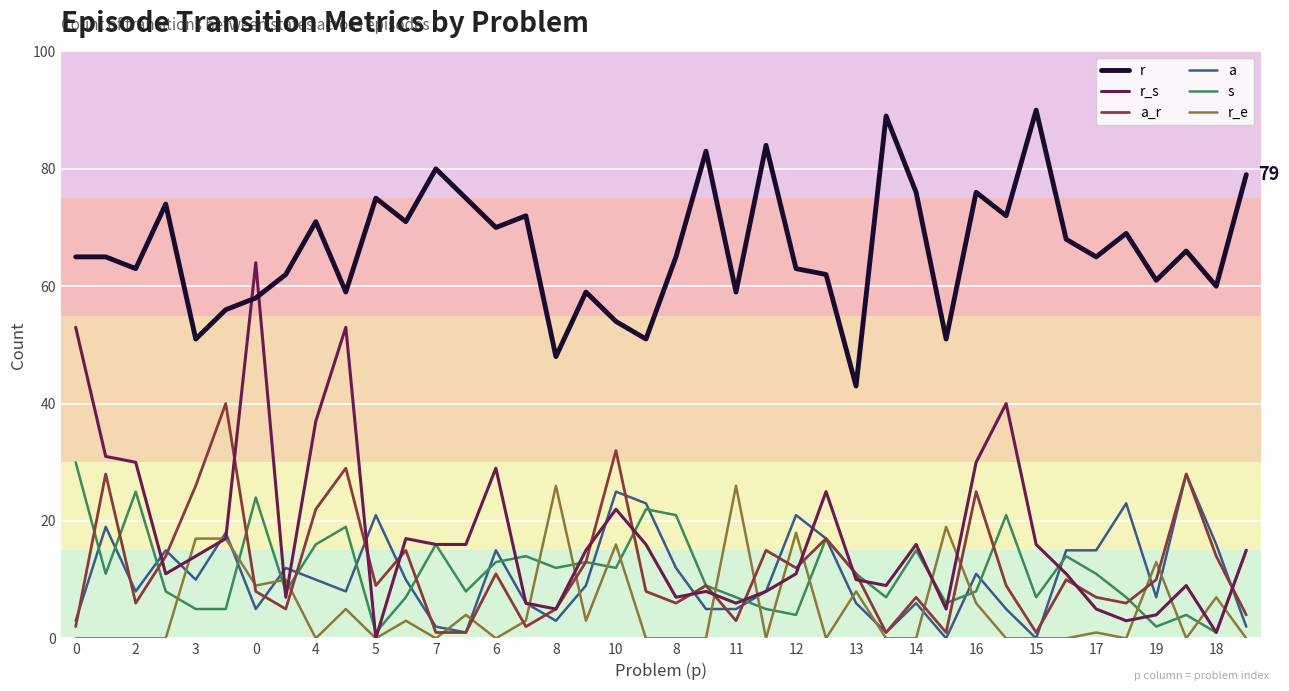

What is the minimum value for r?

43